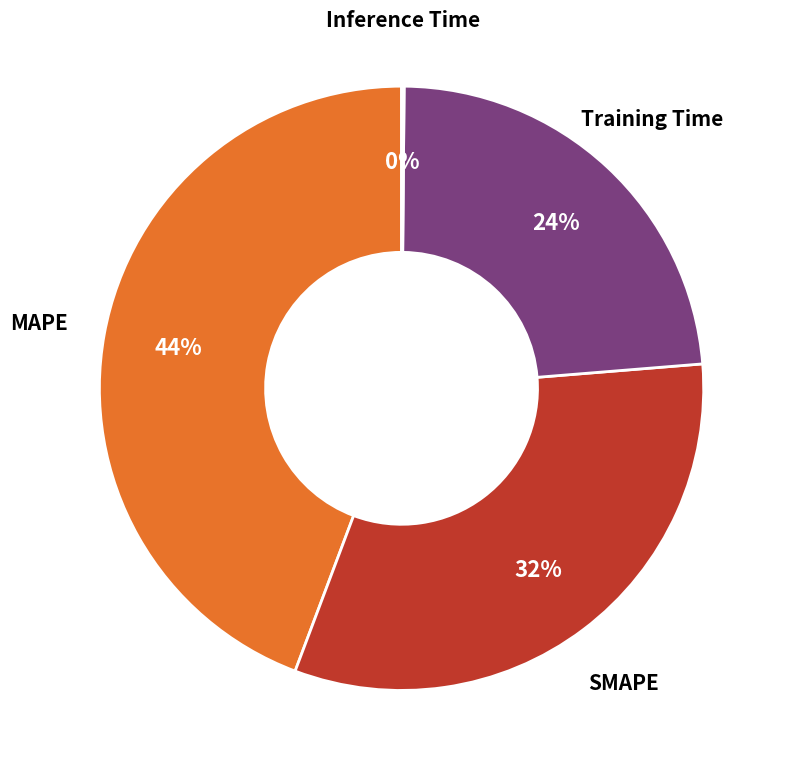

Is there any slice that represents more than half of the pie?

No